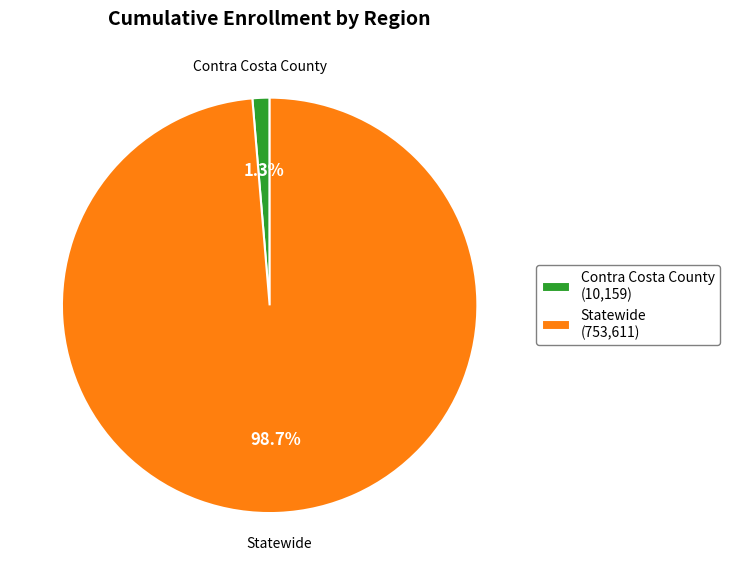

True or false: Statewide accounts for 88% of the total.

False